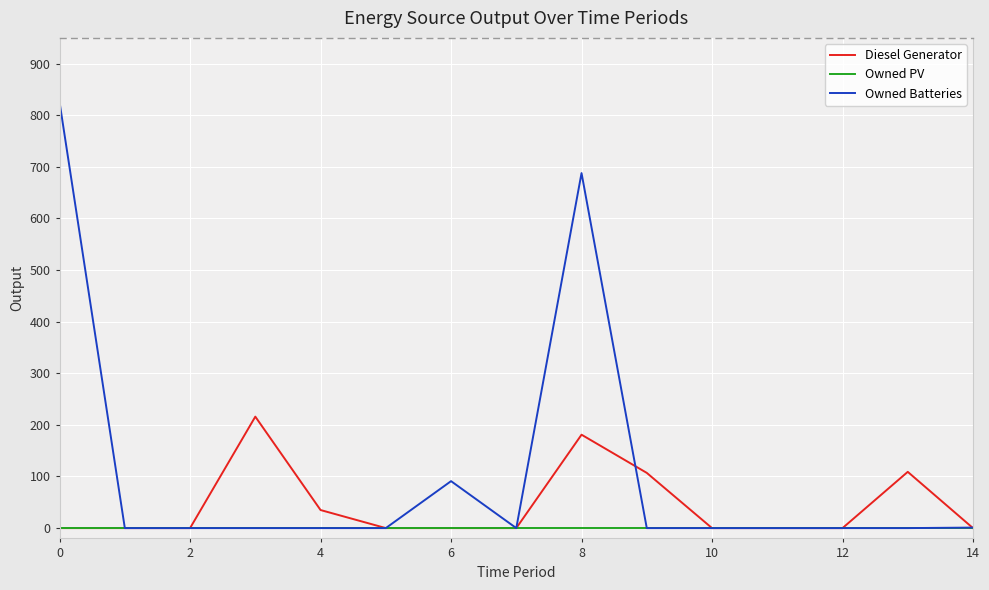

Which series has the largest range (max minus min)?

Owned Batteries